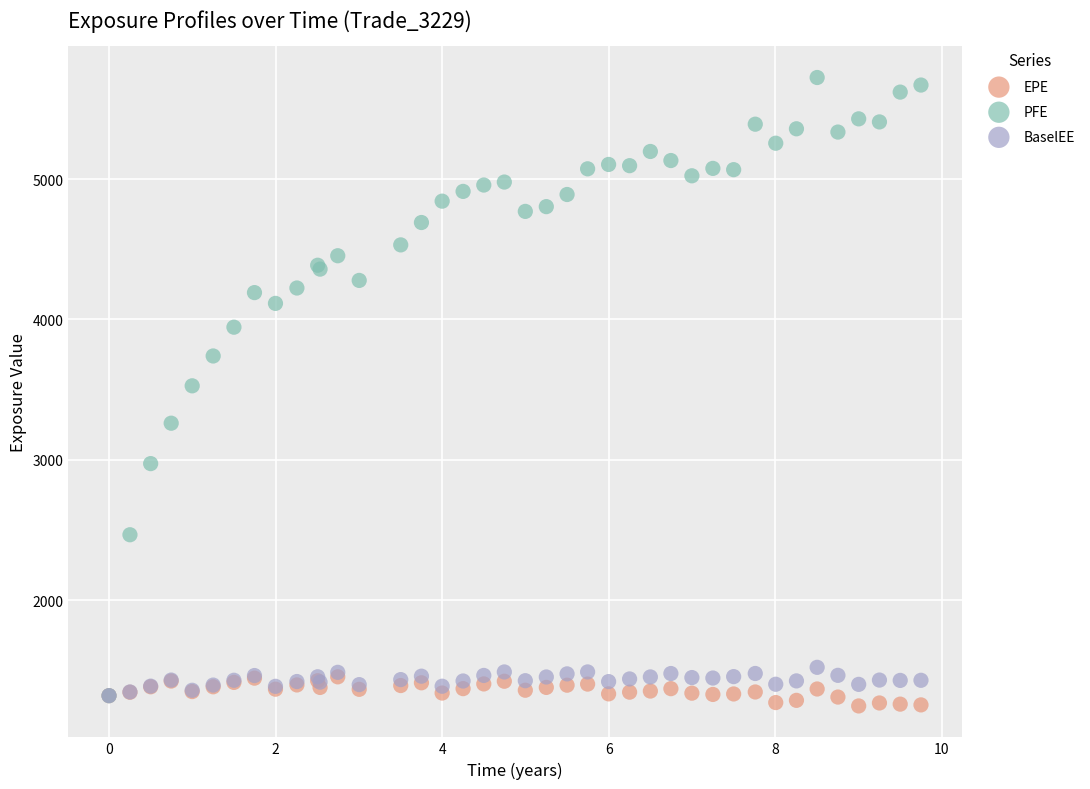

Which series reaches the maximum Y coordinate?

PFE